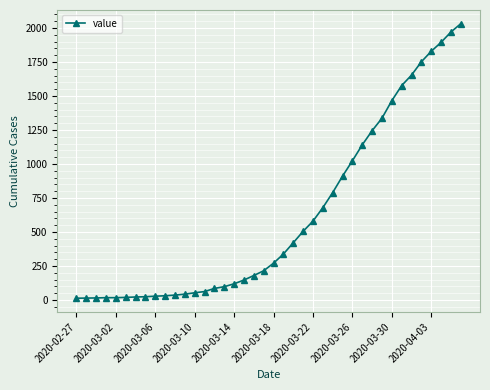

What is the sum of all values?

24656